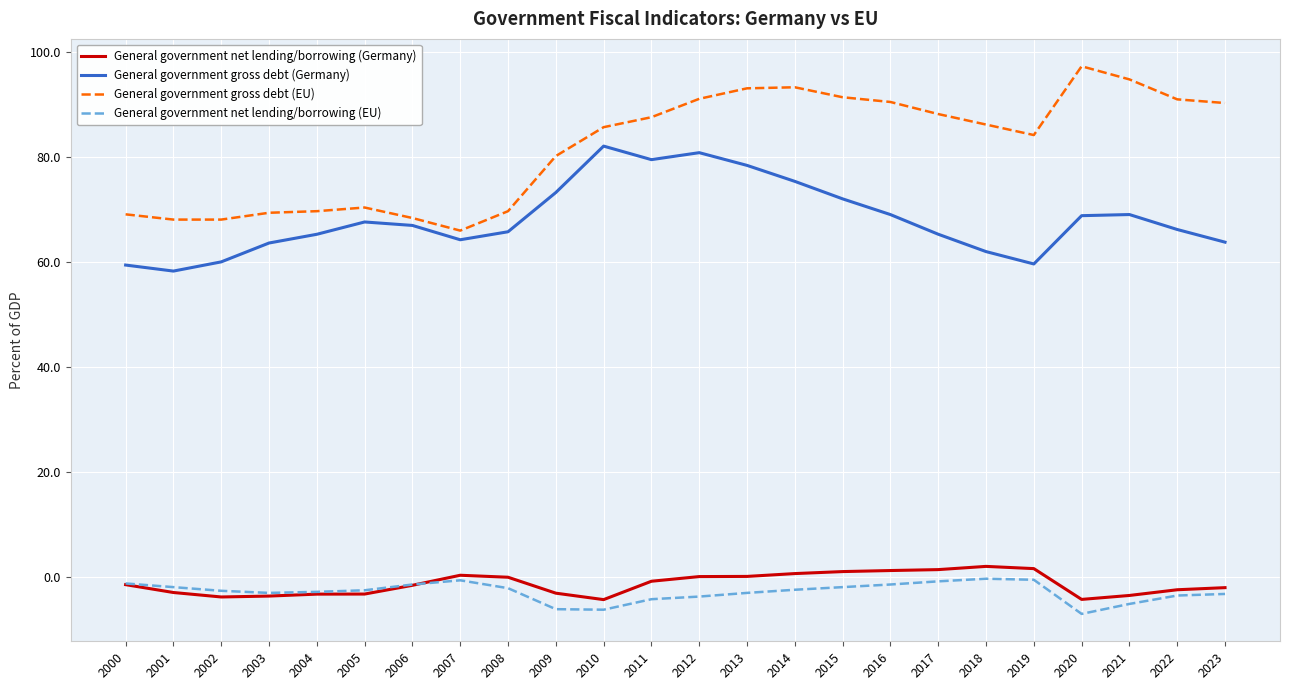

At which label does General government net lending/borrowing (Germany) first exceed -1?

2007